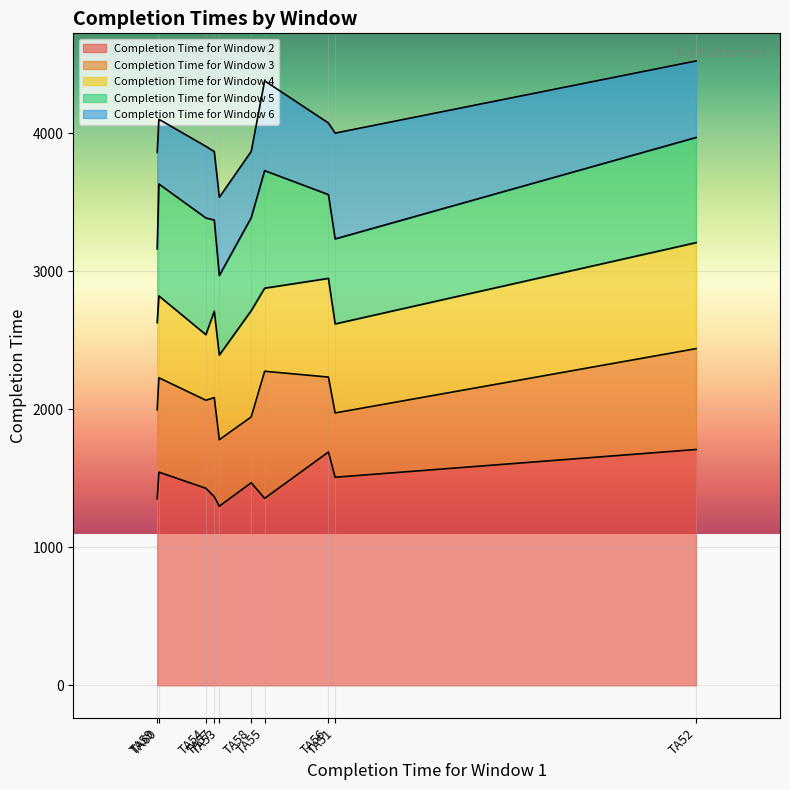

Which label corresponds to the smallest value in the chart?

TA53